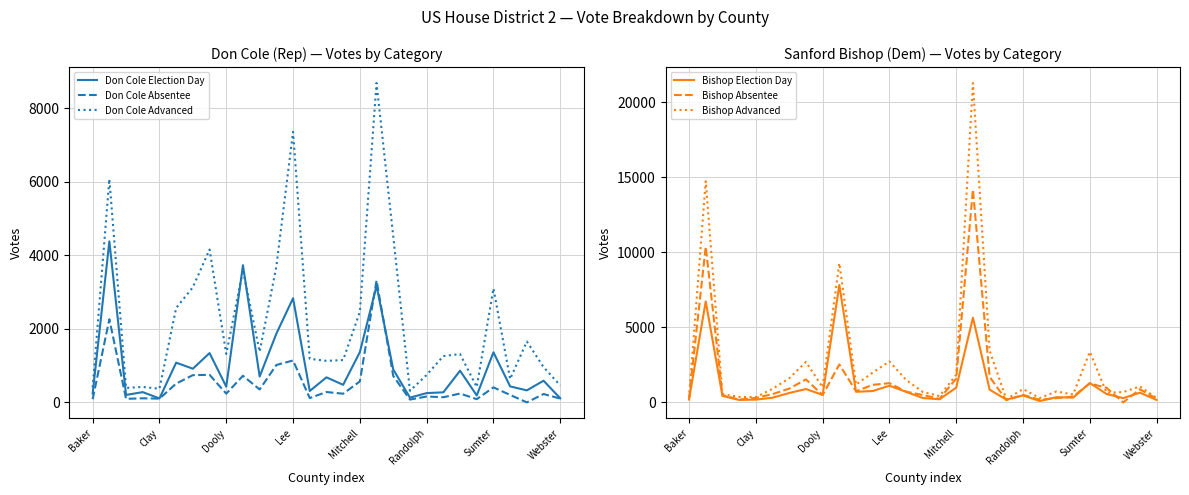

What is the minimum value for Don Cole Advanced?

316